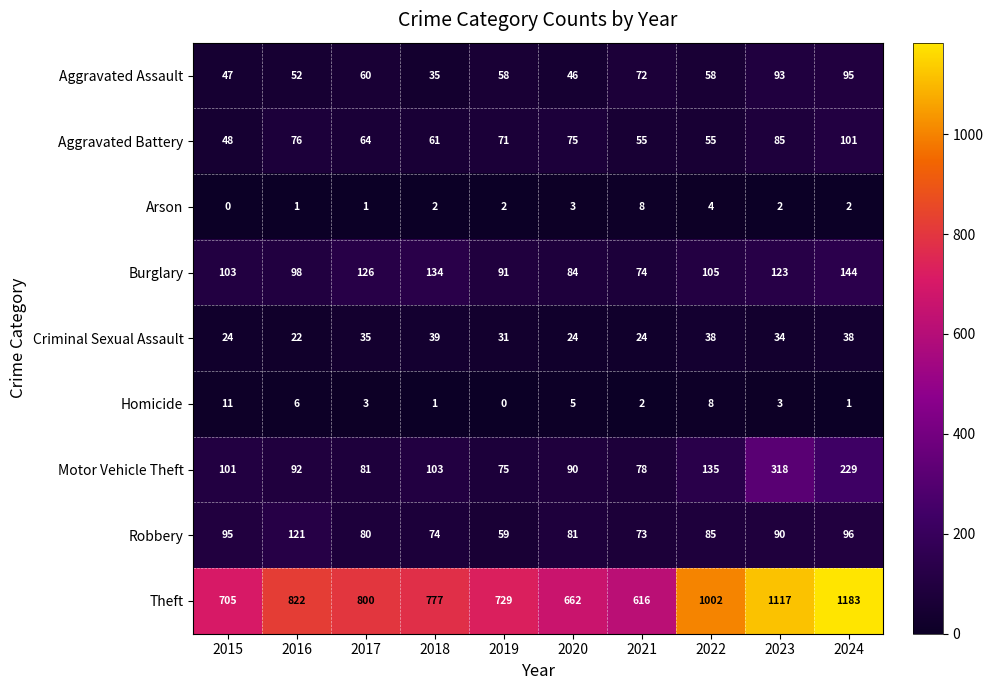

What is the lowest value of the Motor Vehicle Theft series?

75